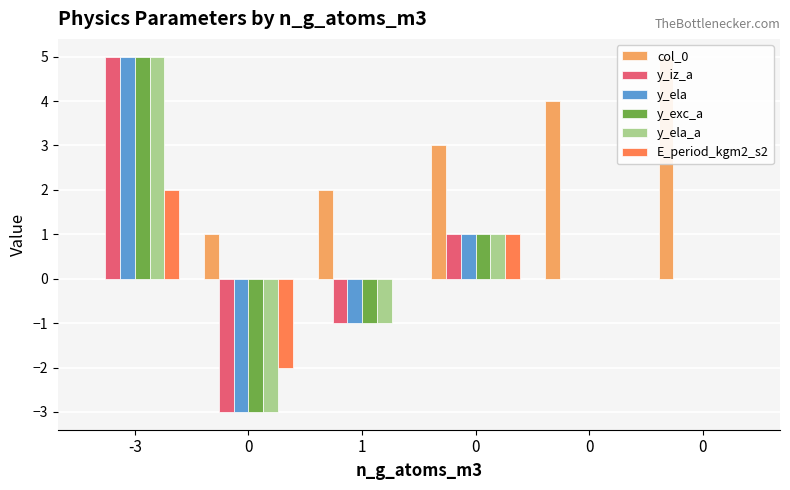

What is the smallest value displayed?

-3